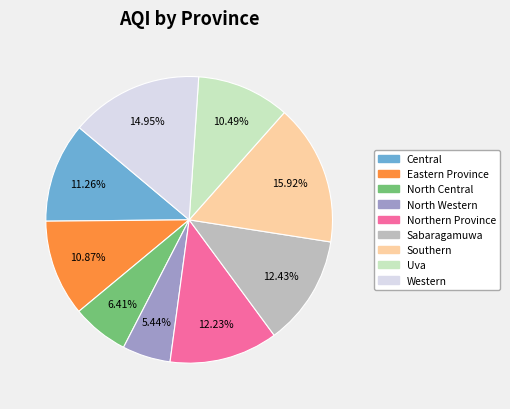

Which has a higher value, Western or North Western?

Western